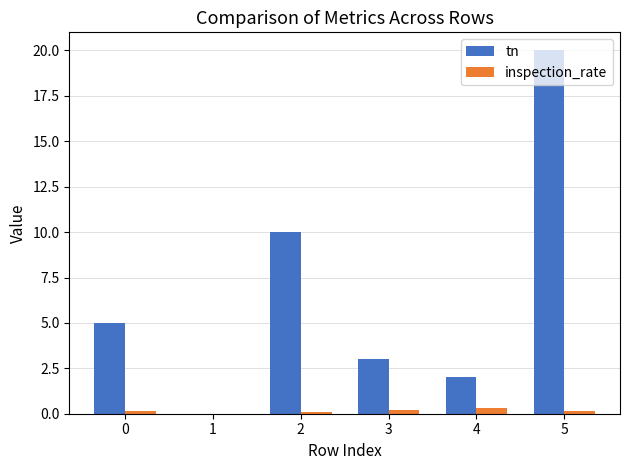

Count the number of categories in the chart.

6